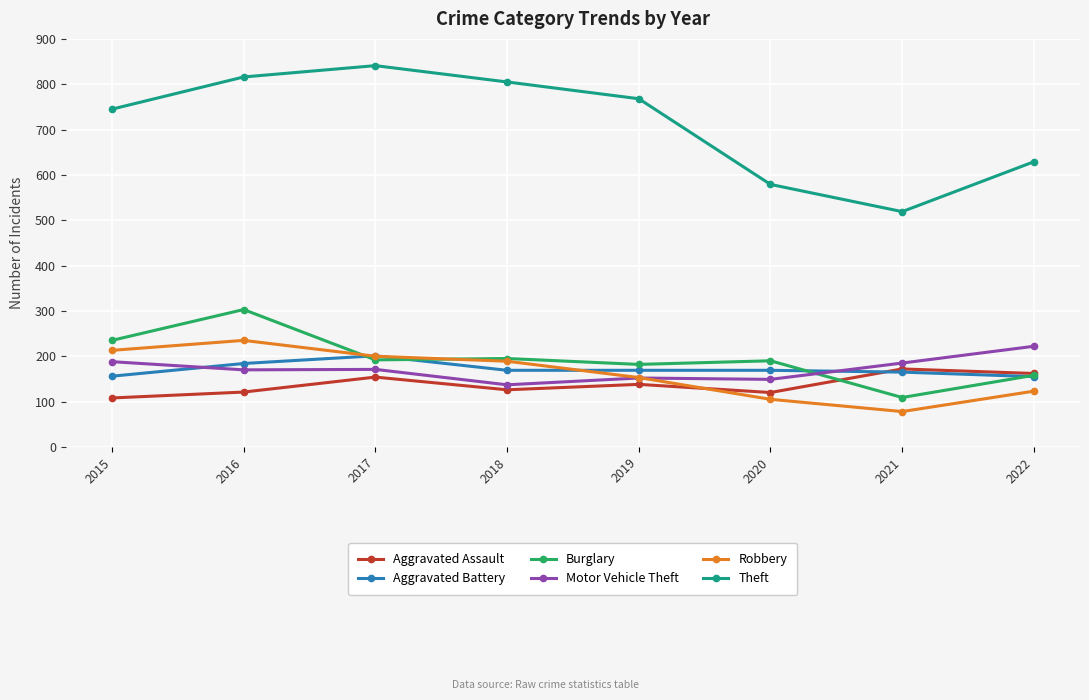

Which series ends up on top after the final intersection of Robbery and Motor Vehicle Theft?

Motor Vehicle Theft